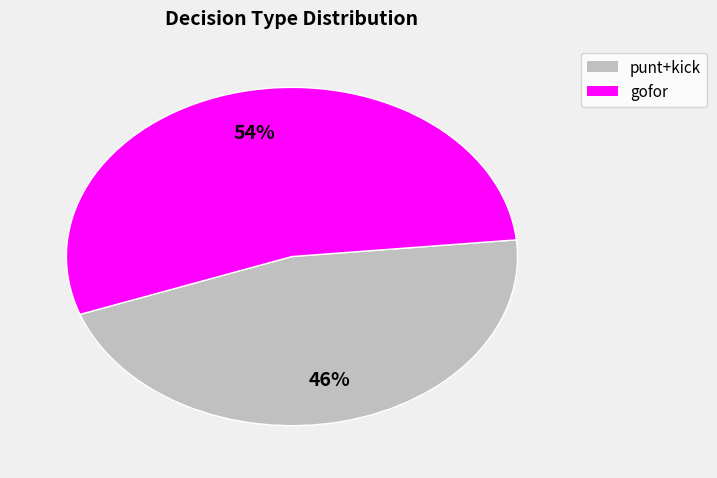

To the nearest percent, what is the difference between the largest and smallest slice percentages?

8%